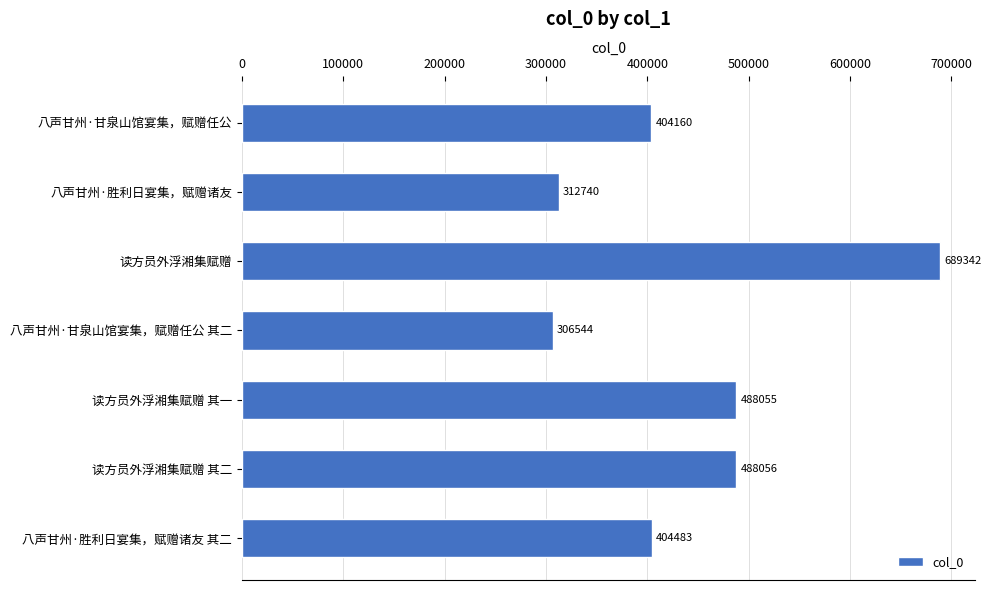

How many data points are less than 404483?

3